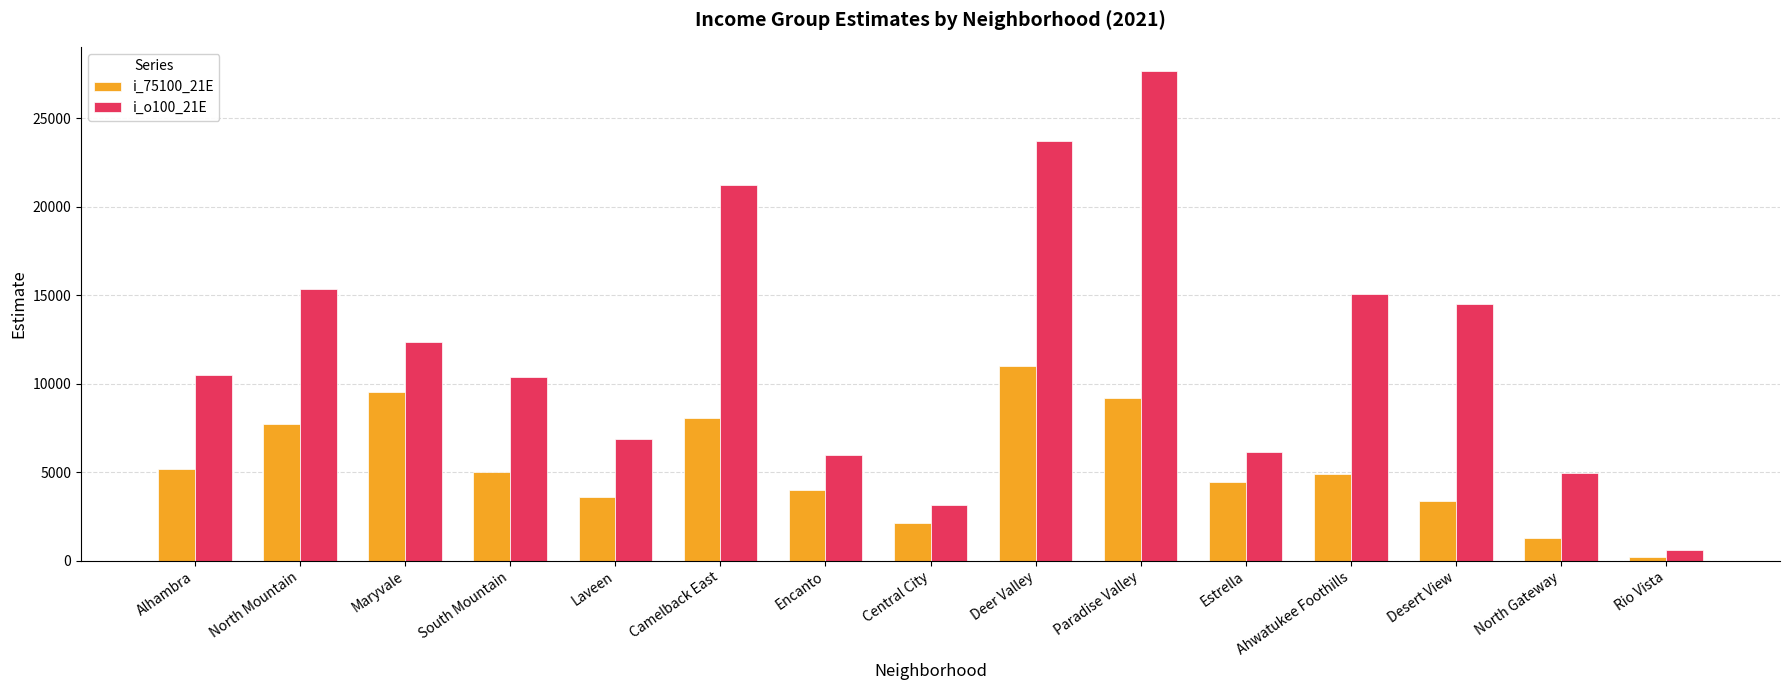

What is the value of the i_75100_21E bar at the 2nd from the left?

7728